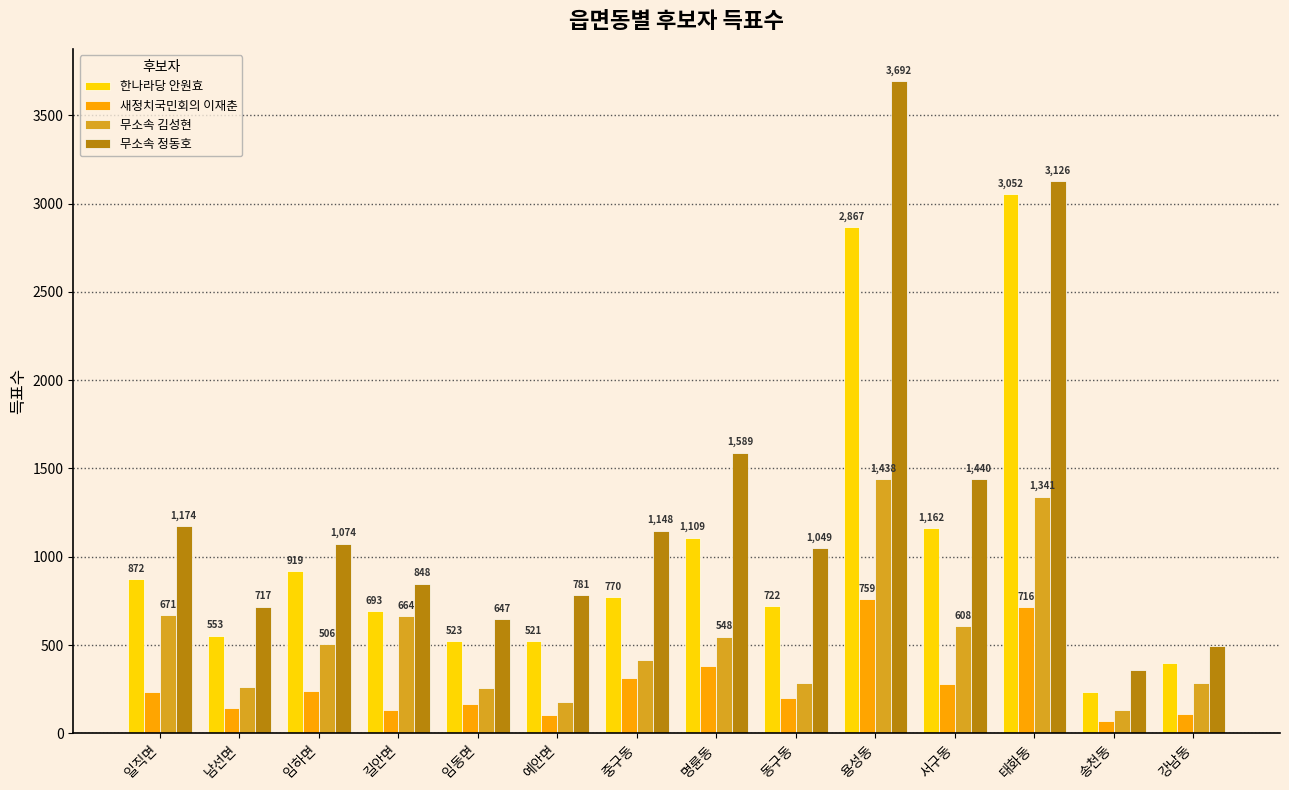

What is the average value of the 한나라당 안원효 series?

1028